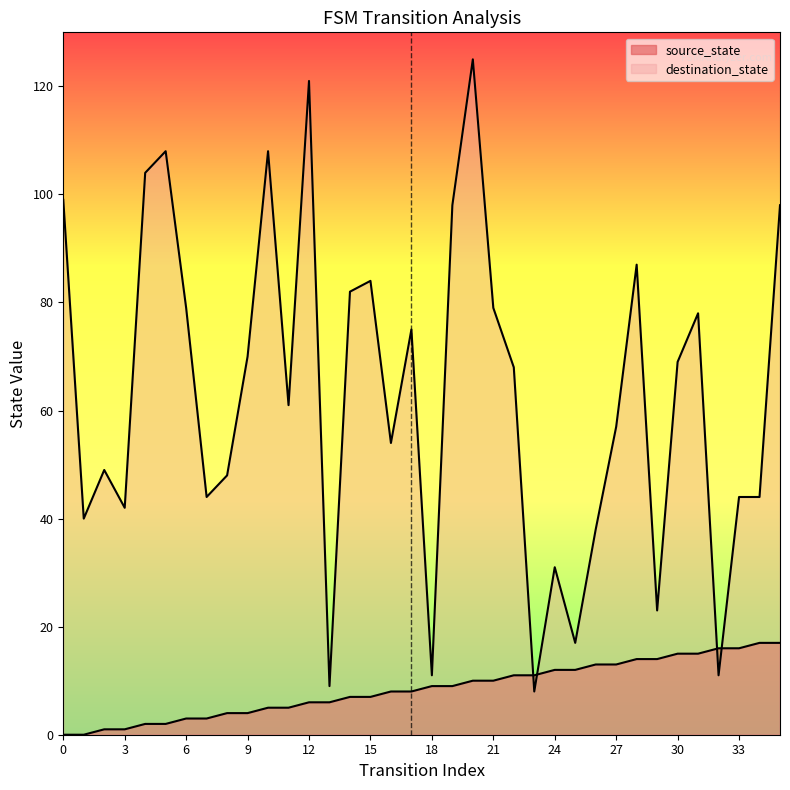

Is the value of destination_state at 15 greater than the value of source_state at 33?

Yes